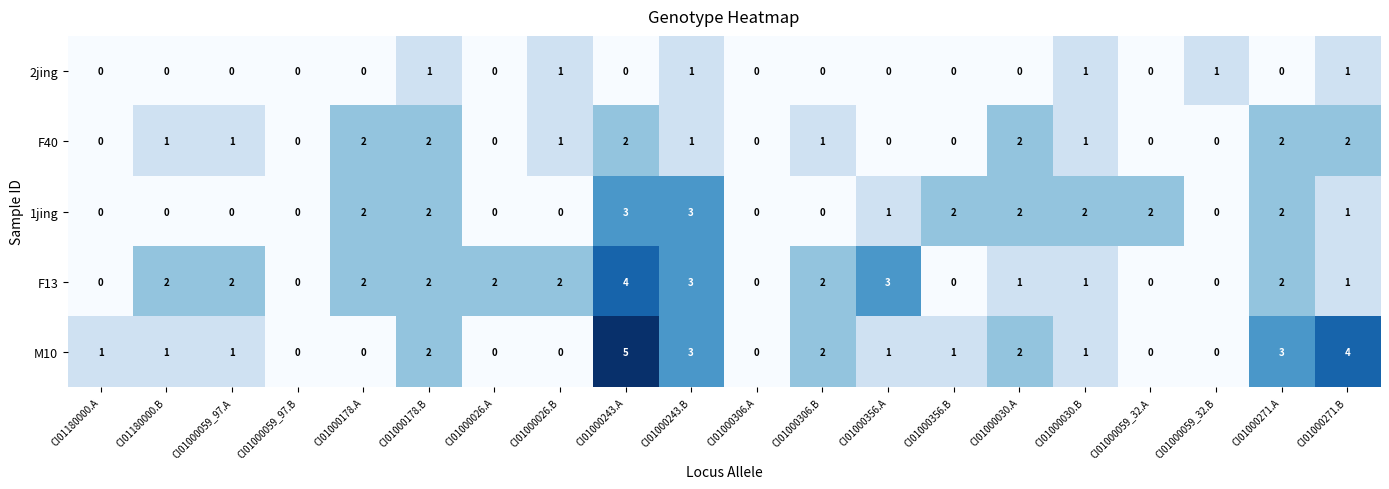

Is the value of 1jing at CI01000243.A greater than the value of 2jing at CI01000178.B?

Yes